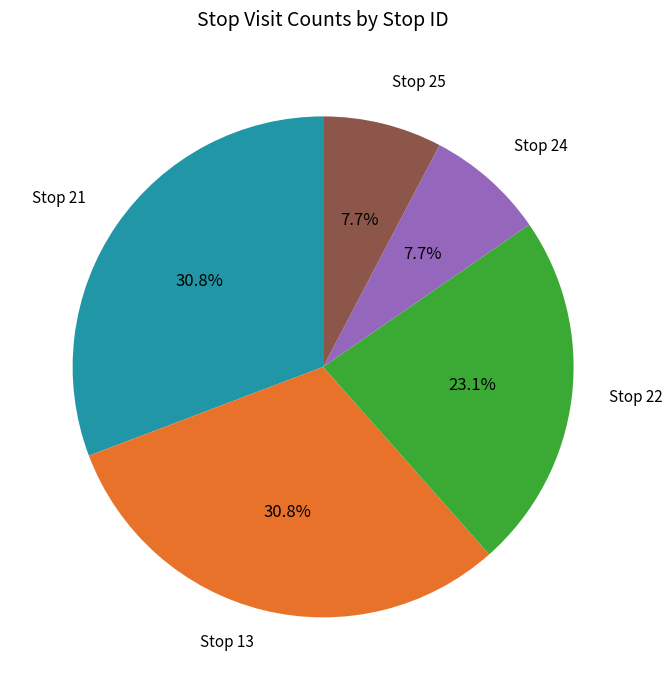

What portion of the pie excludes Stop 22?

76.9%